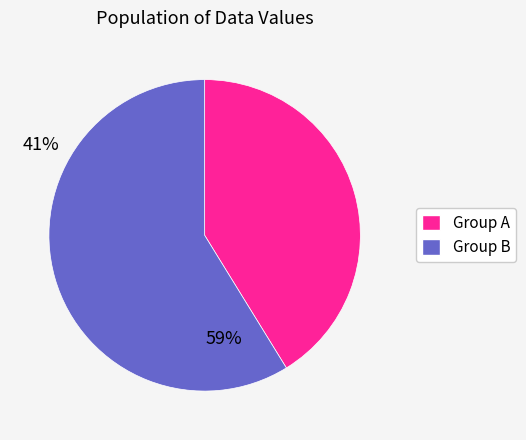

Is there any slice that represents more than half of the pie?

Yes